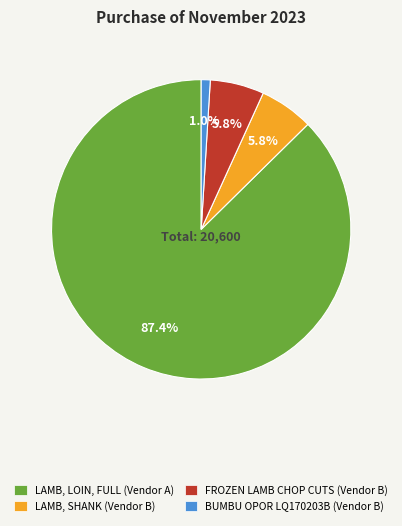

Between FROZEN LAMB CHOP CUTS (Vendor B) and BUMBU OPOR LQ170203B (Vendor B), which is larger?

FROZEN LAMB CHOP CUTS (Vendor B)